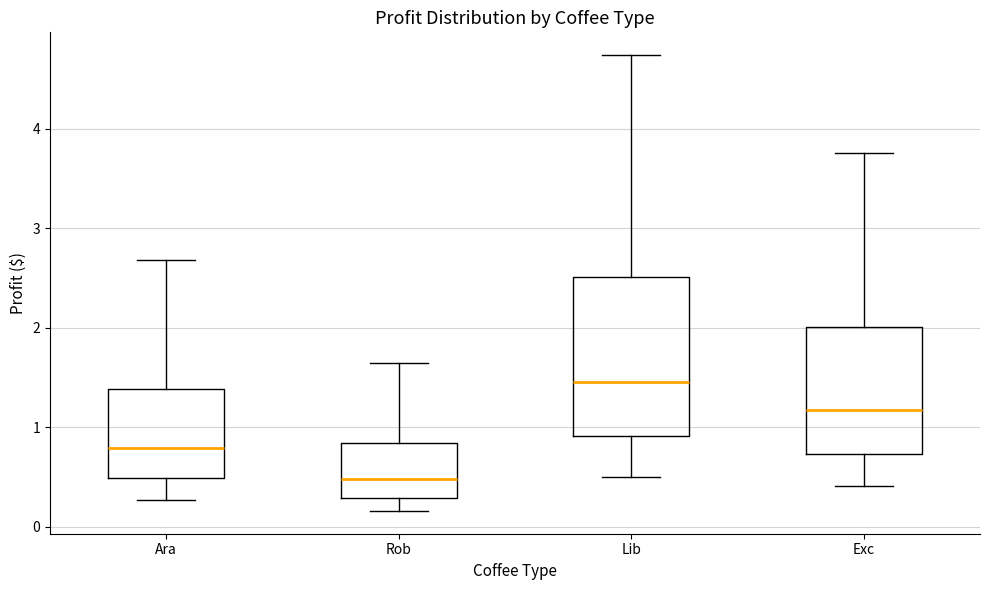

Reading left to right, transcribe this box plot: for each box, give where its median line is, the range the box spans, and where its two whiskers end, as read against the y-axis. The values are not printed on the chart, so give them approximately, as read against the axis.

Ara: median 0.8, box 0.5 to 1.4, whiskers 0.3 to 2.7
Rob: median 0.5, box 0.3 to 0.8, whiskers 0.2 to 1.6
Lib: median 1.5, box 0.9 to 2.5, whiskers 0.5 to 4.7
Exc: median 1.2, box 0.7 to 2.0, whiskers 0.4 to 3.8